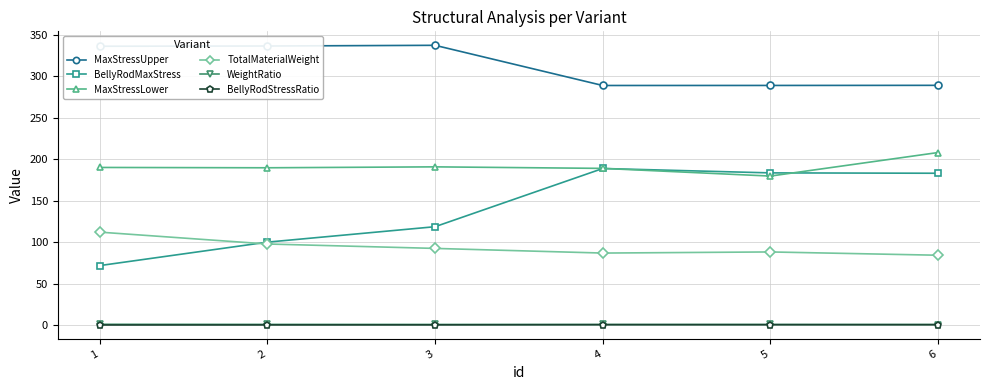

Is it true that MaxStressLower equals 189.8 at 2?

True